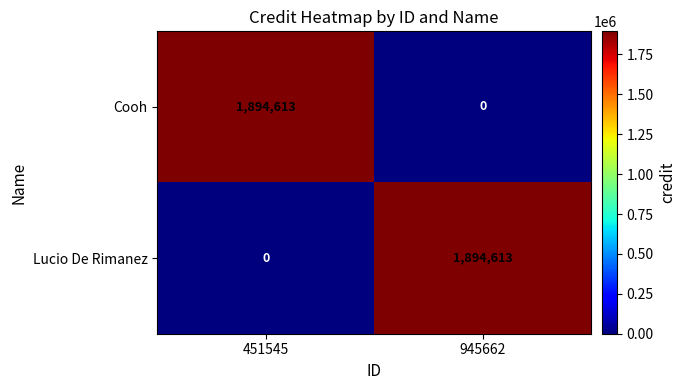

What is the difference between the highest and lowest values at 451545?

1894613